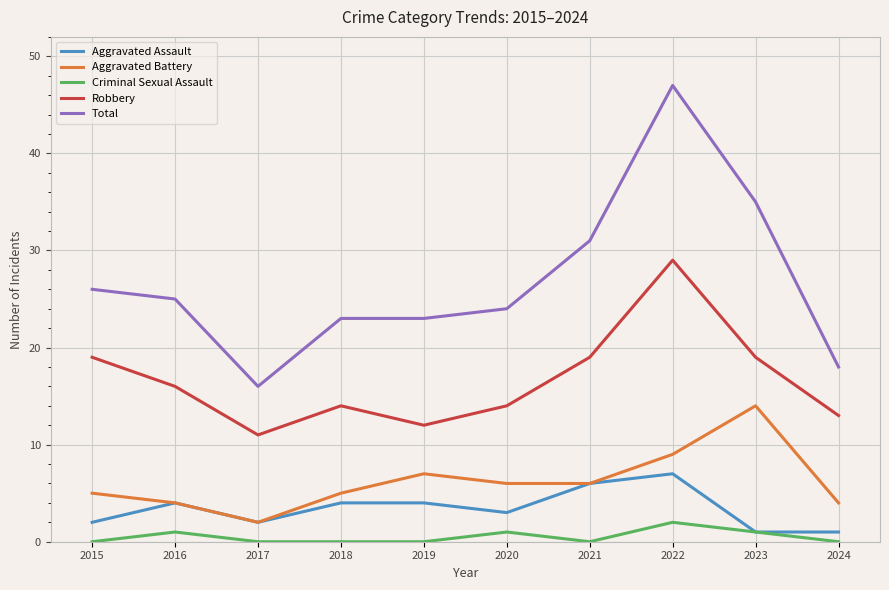

Does the chart have visible grid lines?

Yes